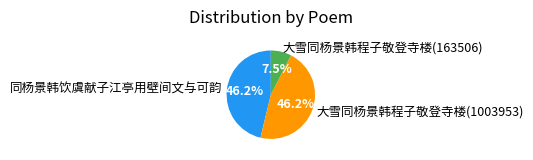

Does any single category account for the majority?

No